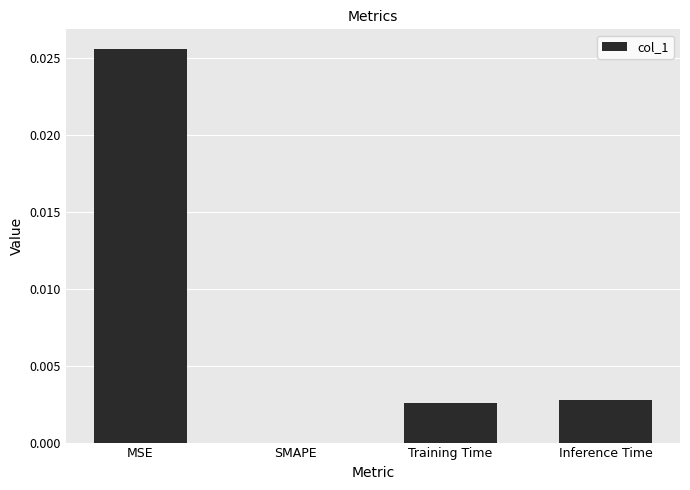

True or false: the data shows 0.0 at Training Time.

True